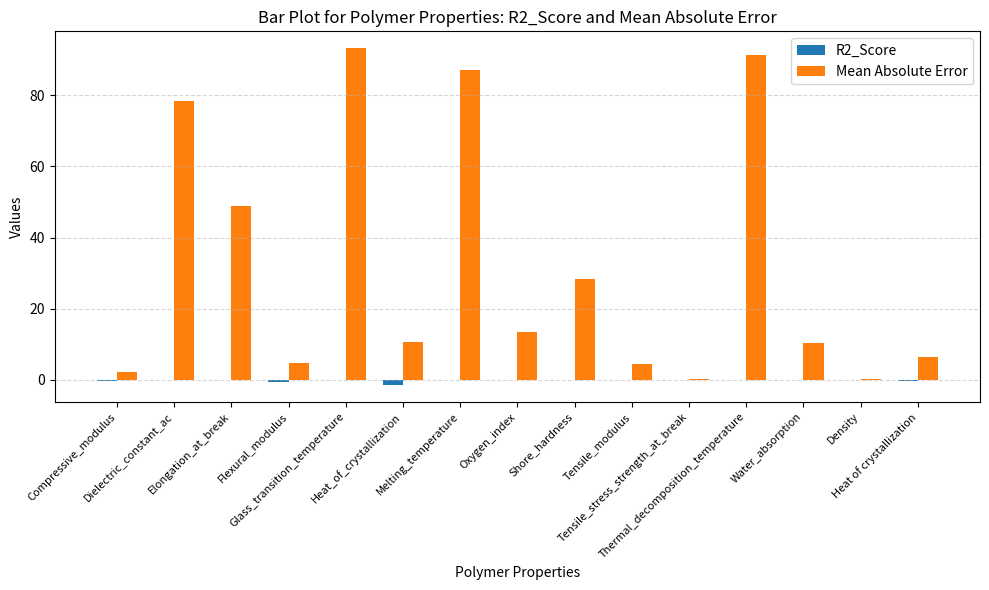

What are all the series names shown in the legend?

R2_Score, Mean Absolute Error